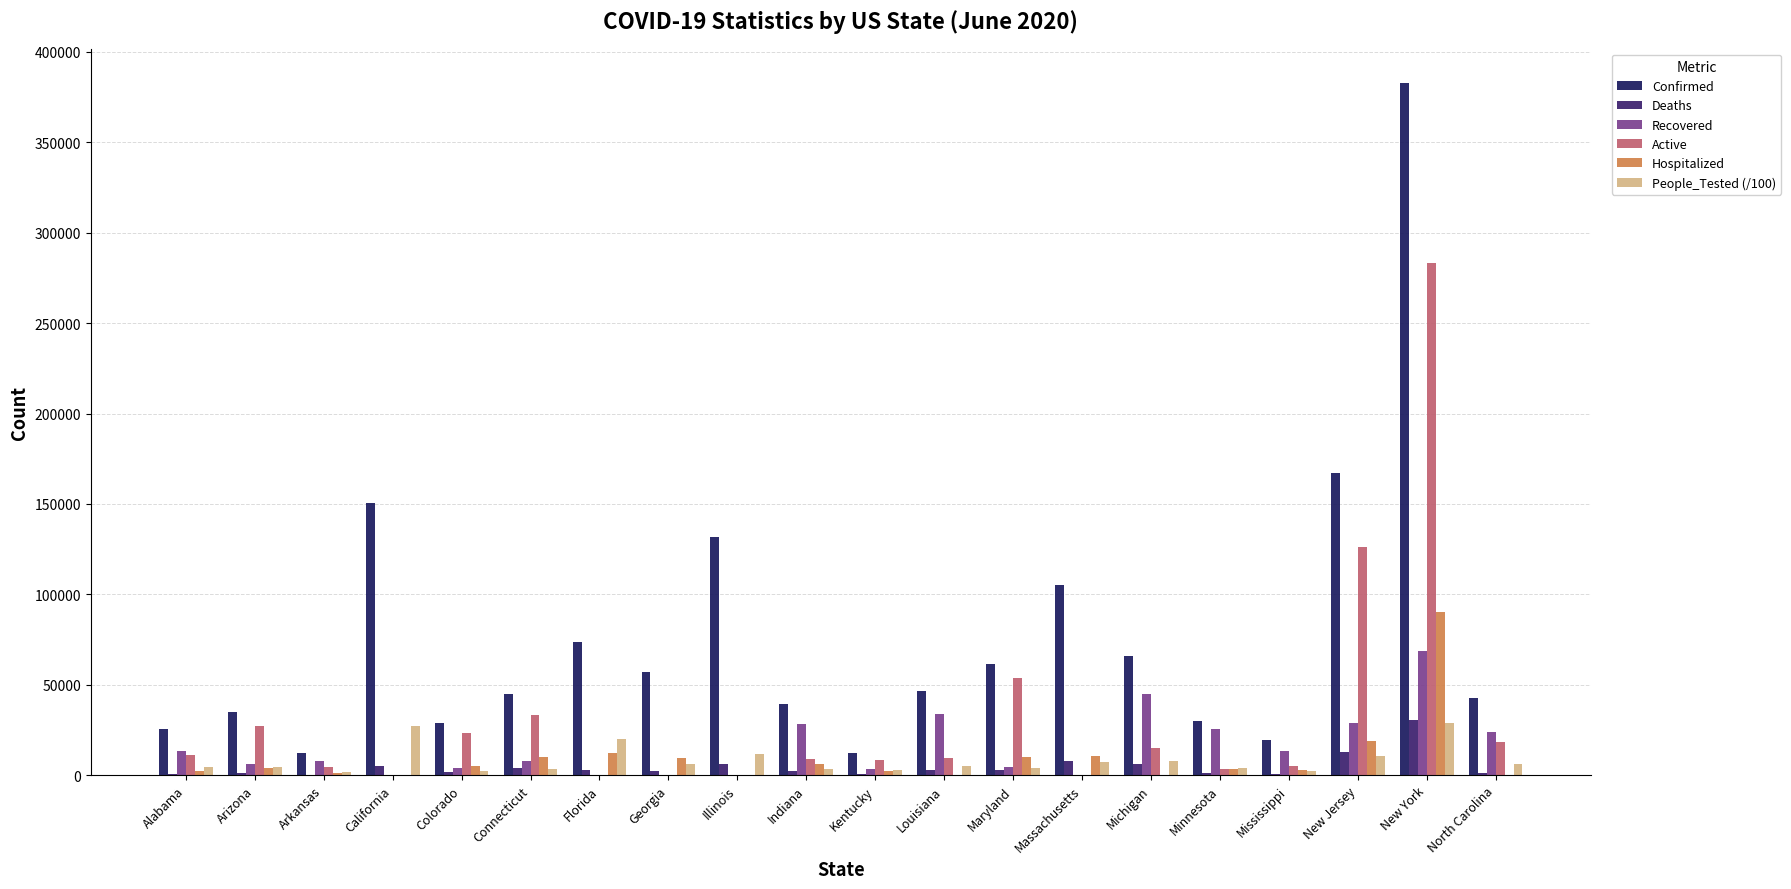

Which category has the highest value in the Active series?

New York